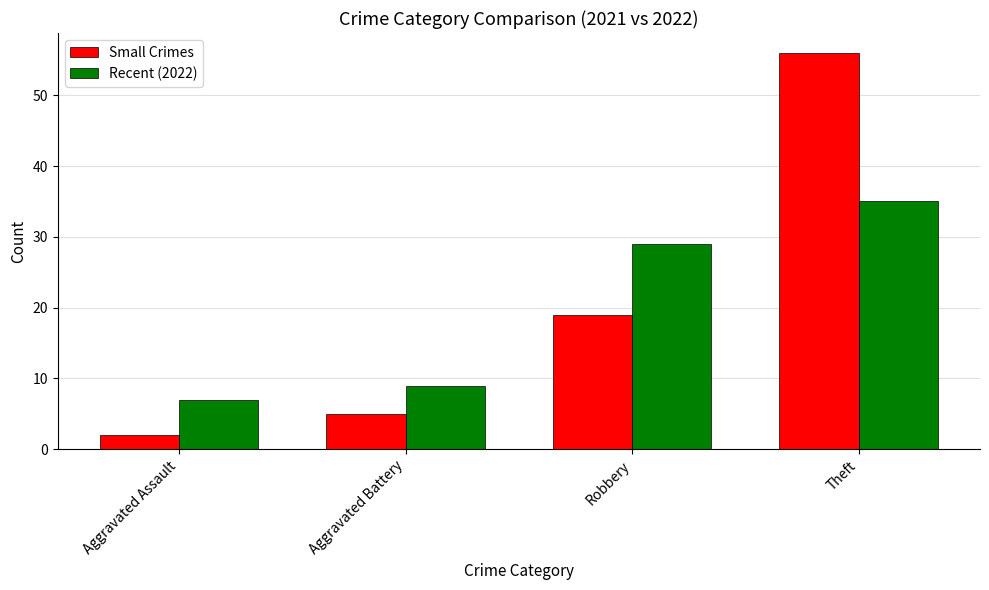

How many data points in Small Crimes are less than 19?

2